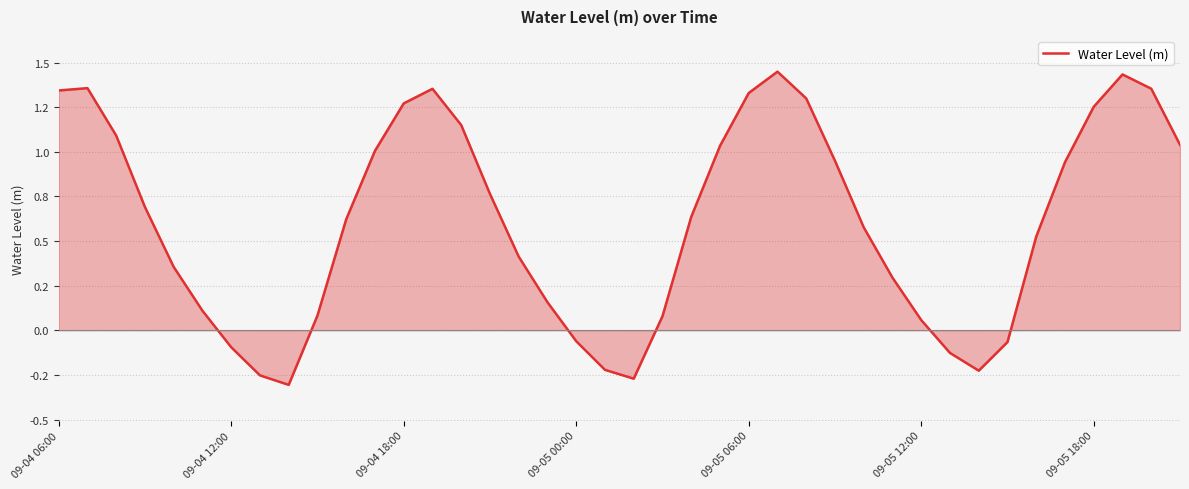

Does the chart have visible grid lines?

Yes